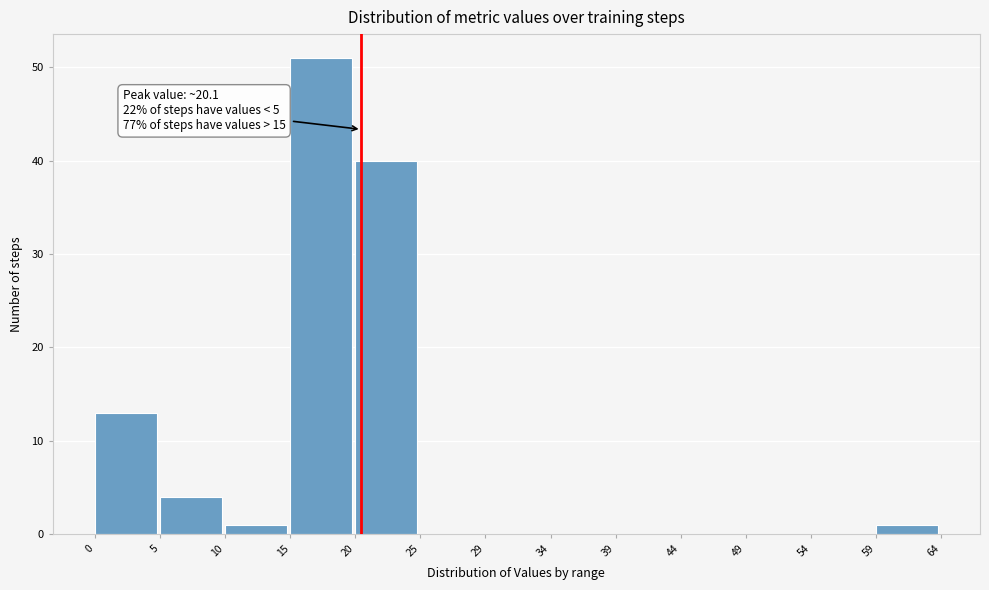

Over which range of the x-axis is the bar tallest?

15 to 20